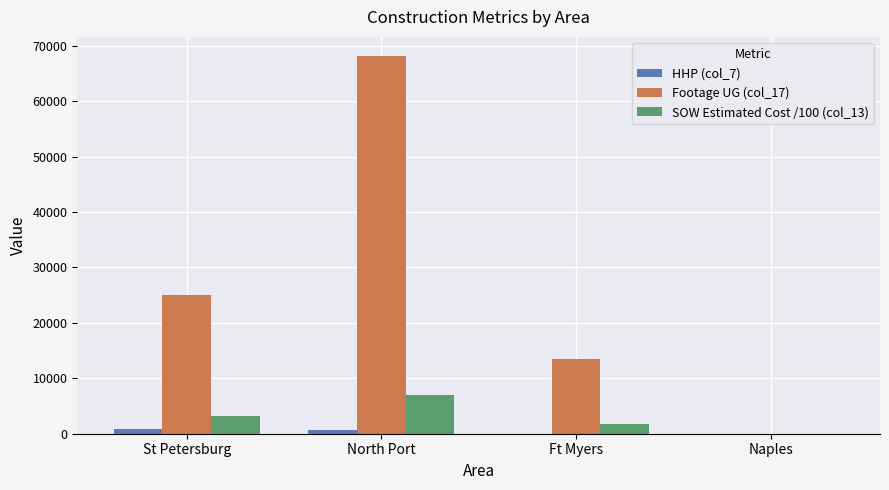

Is it true that Footage UG (col_17) equals 25094 at St Petersburg?

True